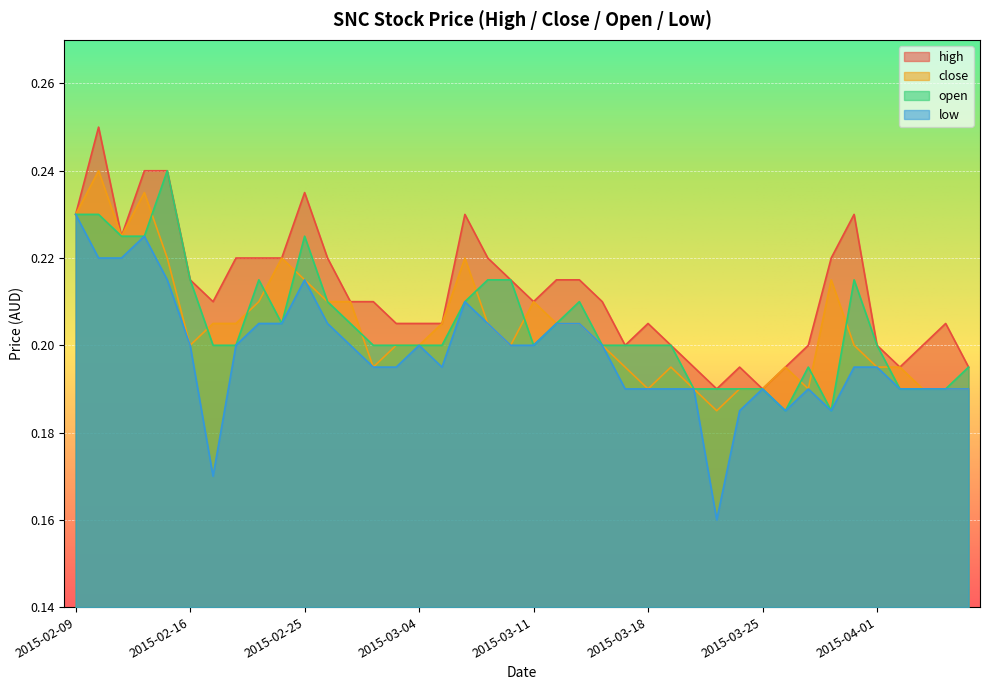

In low, how many points are lower than both neighbors (excluding endpoints)?

5